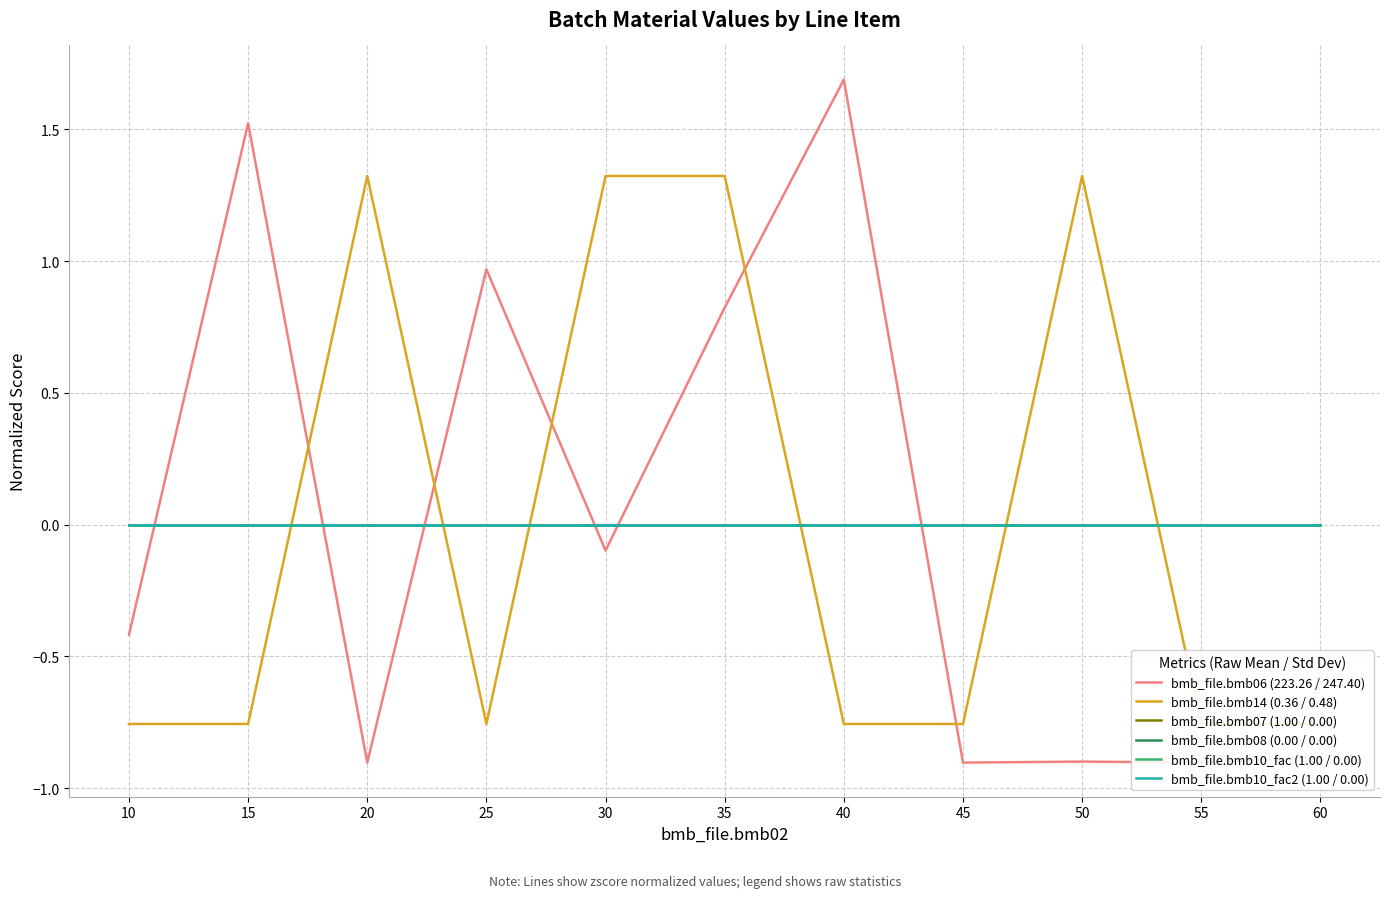

How many data points does each series have?

11